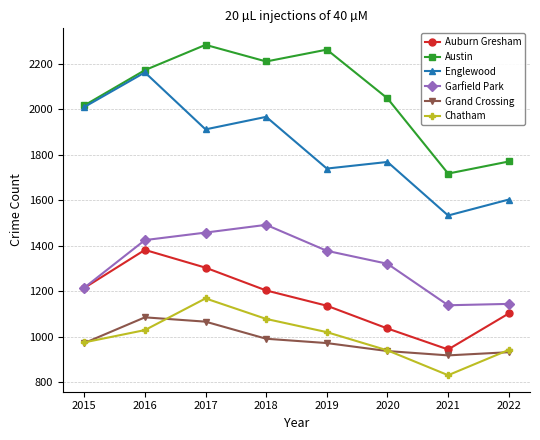

Count the number of data series in this chart.

6